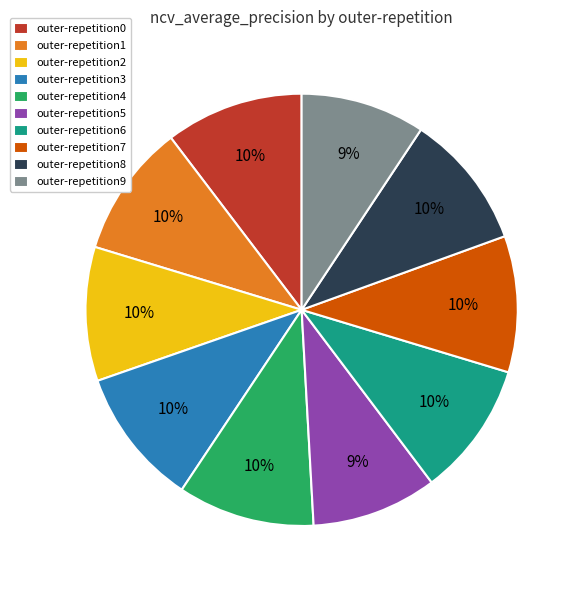

To the nearest percent, what percentage of the pie is outer-repetition1?

10%